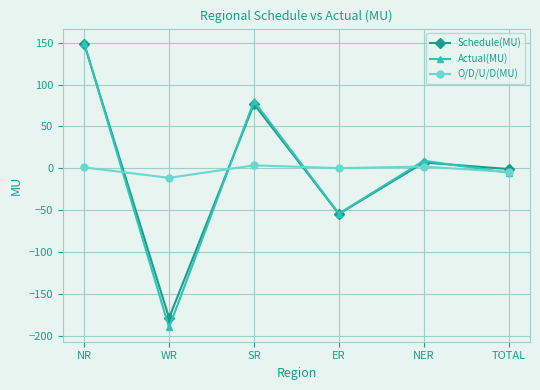

What is the total value across all series at NR?

299.8